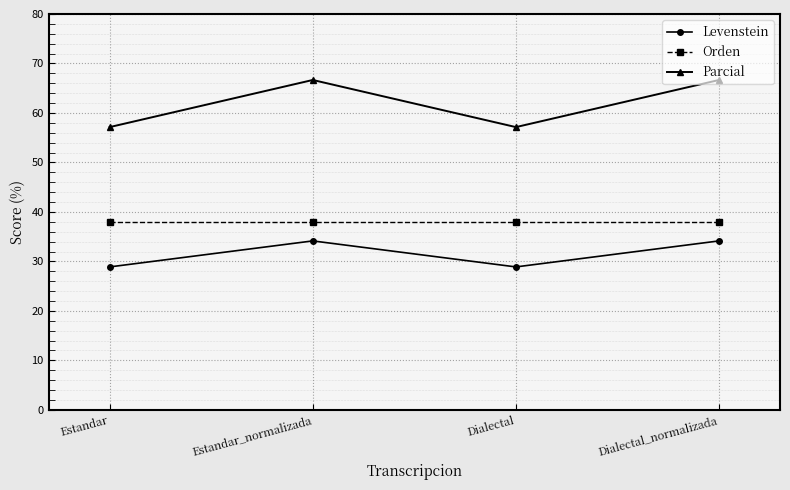

Which series has the largest total across all categories?

Parcial